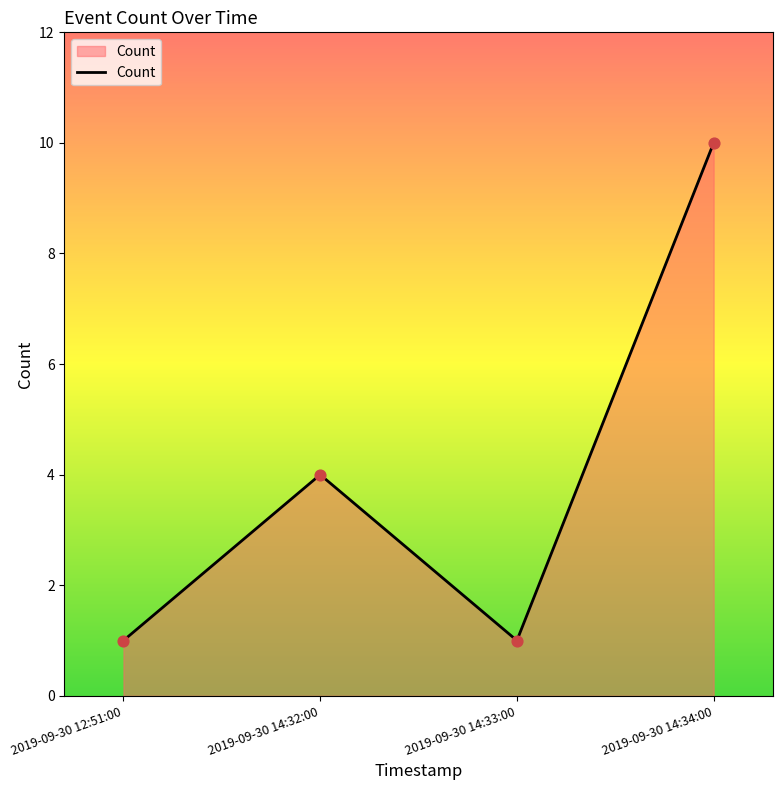

What is the change in value from 2019-09-30 14:32:00 to 2019-09-30 14:33:00?

-3